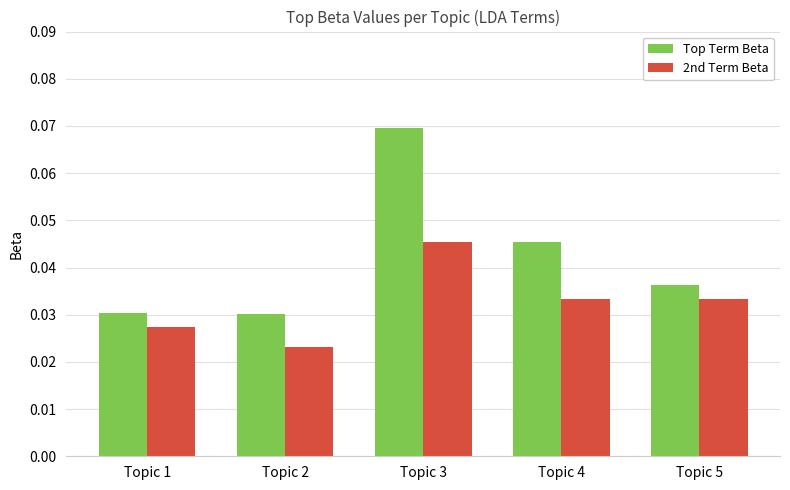

Which label corresponds to the smallest value in the chart?

Topic 2